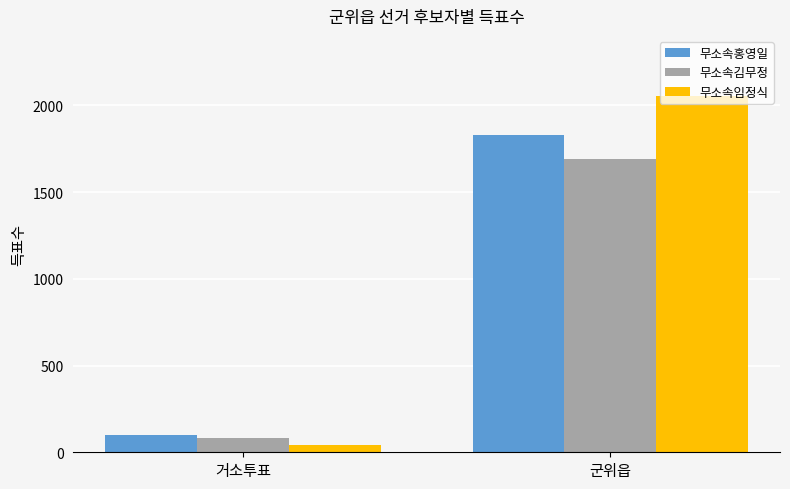

Is it true that 무소속김무정 equals 80 at 거소투표?

True